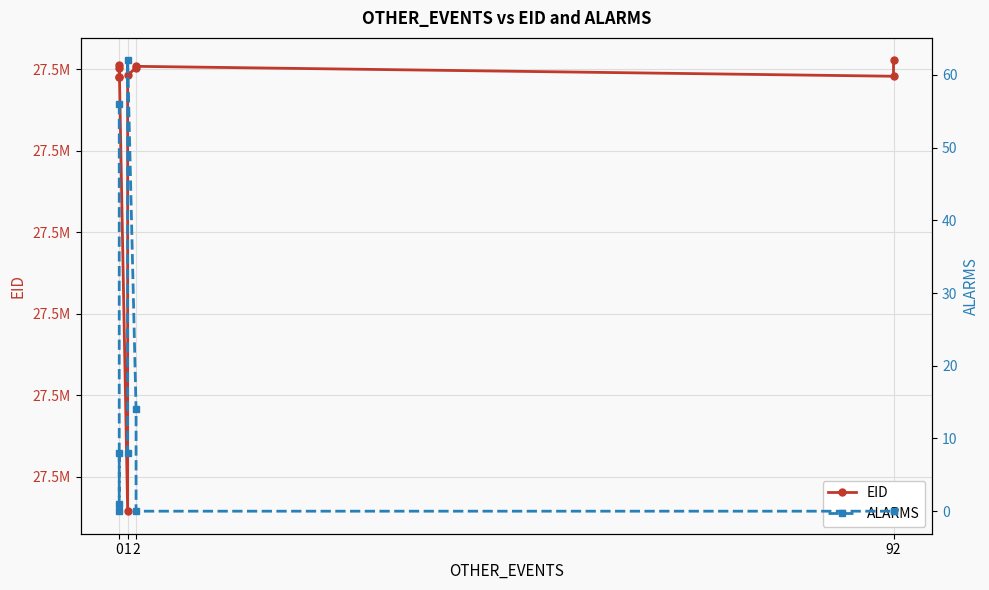

List the series in order of their overall mean, lowest first.

ALARMS, EID